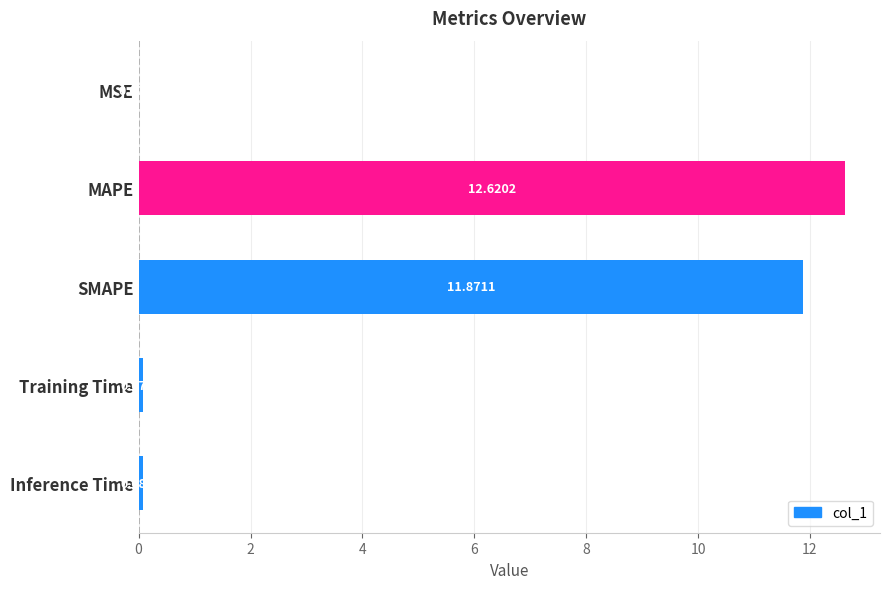

What is the greatest value displayed?

12.6